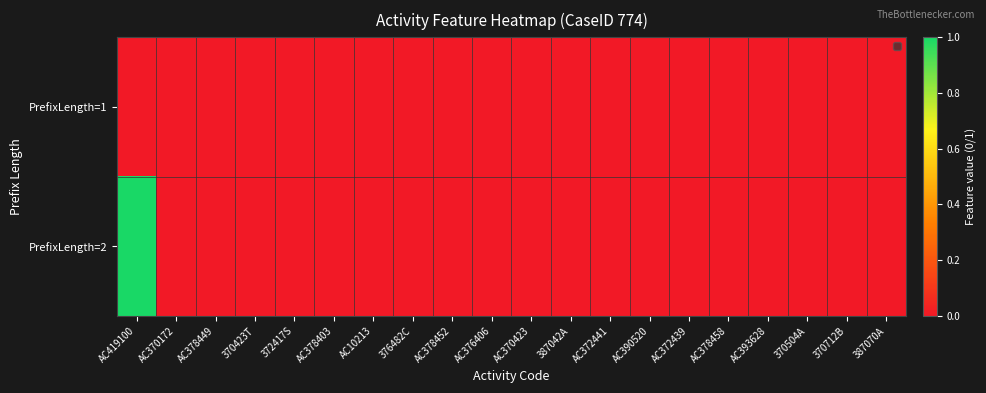

List the series in order of their peak value, lowest first.

PrefixLength=1, PrefixLength=2